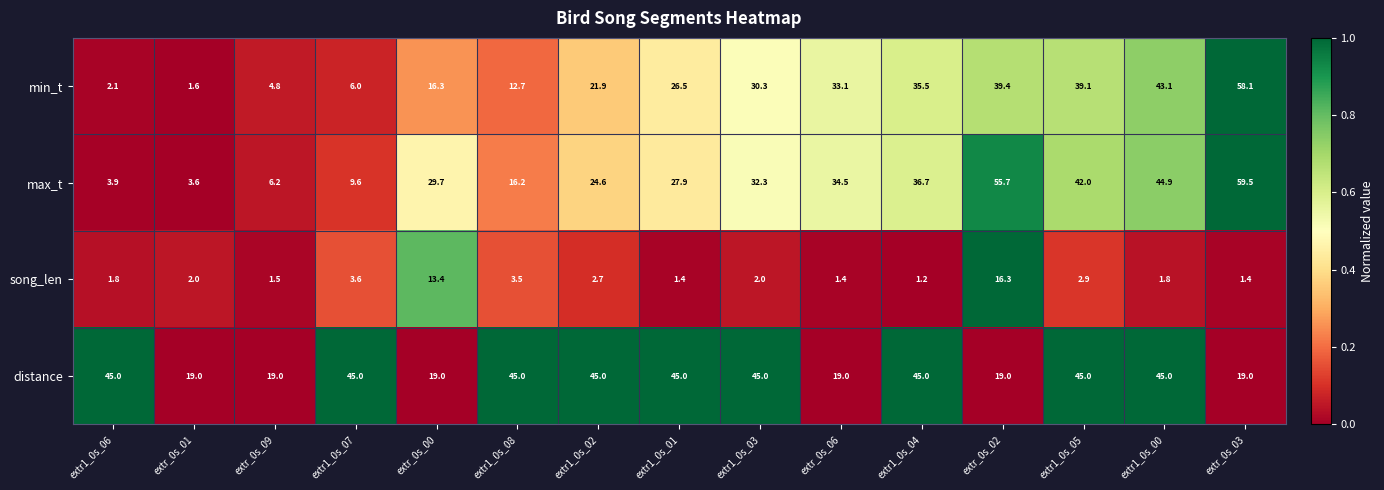

Which series has the largest total across all categories?

distance